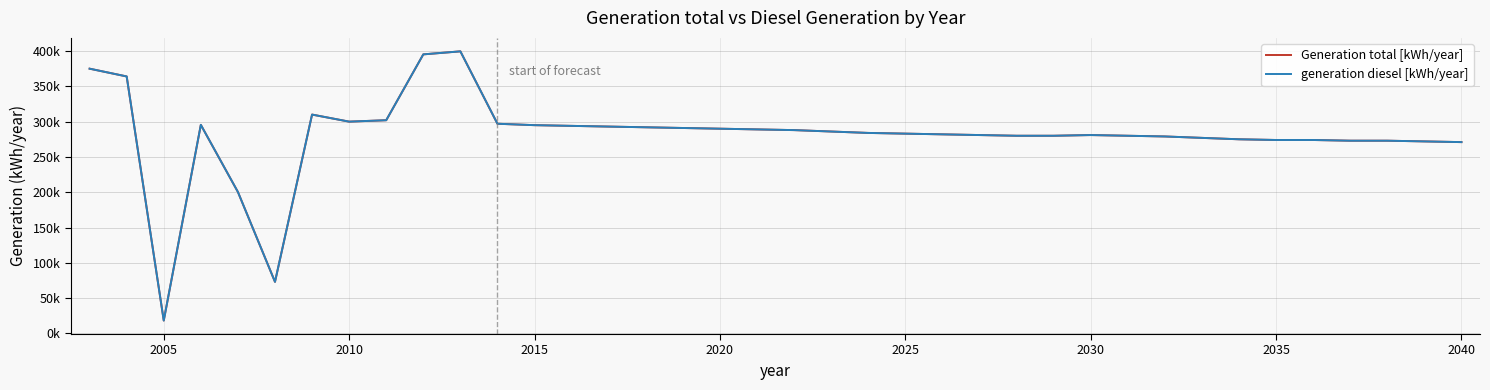

True or false: Generation total [kWh/year] has more than 1 points higher than both neighbors.

True